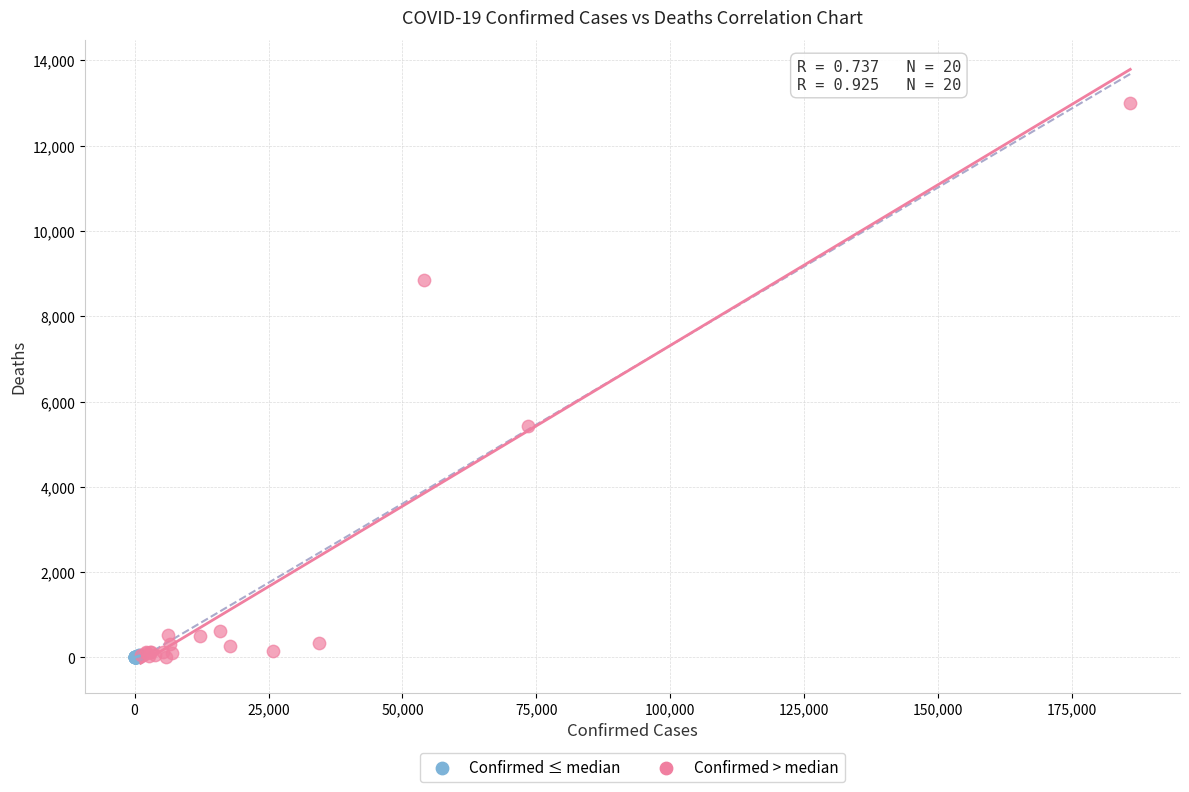

Which series has the largest Y range (max minus min)?

Confirmed > median